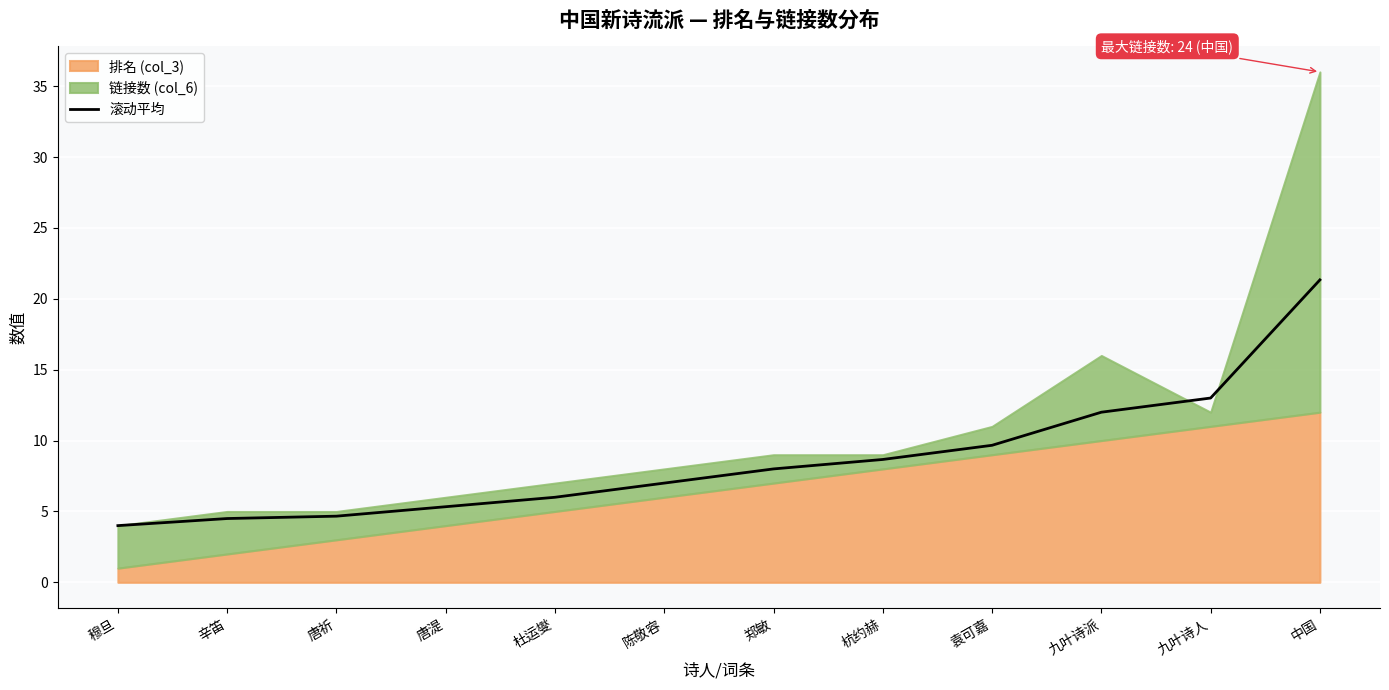

Reading right to left, list all the values displayed in this chart.

21.3	13.0	12.0	9.7	8.7	8.0	7.0	6.0	5.3	4.7	4.5	4.0